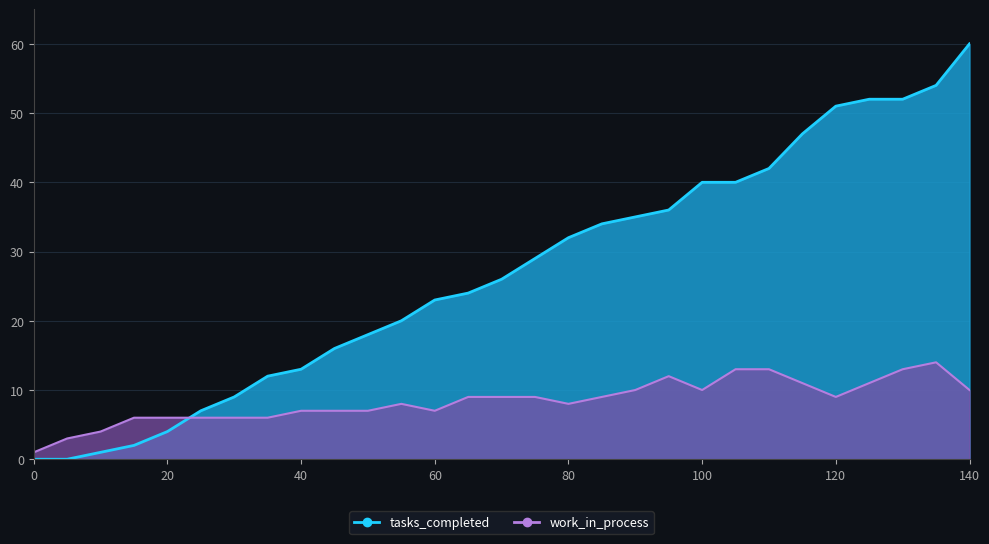

List the series in order of their peak value, lowest first.

work_in_process, tasks_completed